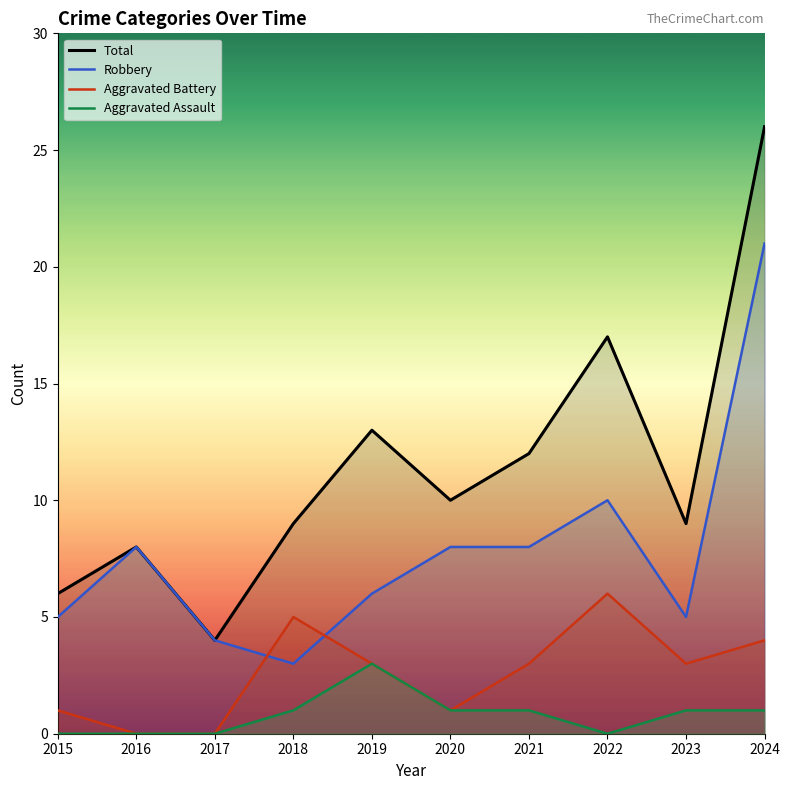

What is the difference between the second highest and minimum values in the Aggravated Assault series?

1